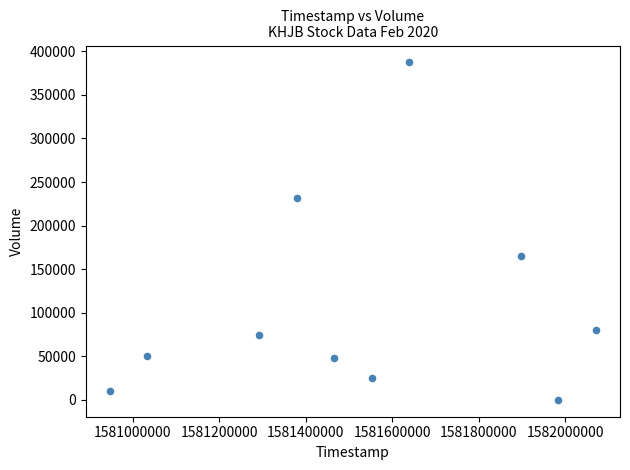

What is the range of X values (max minus min)?

1123200